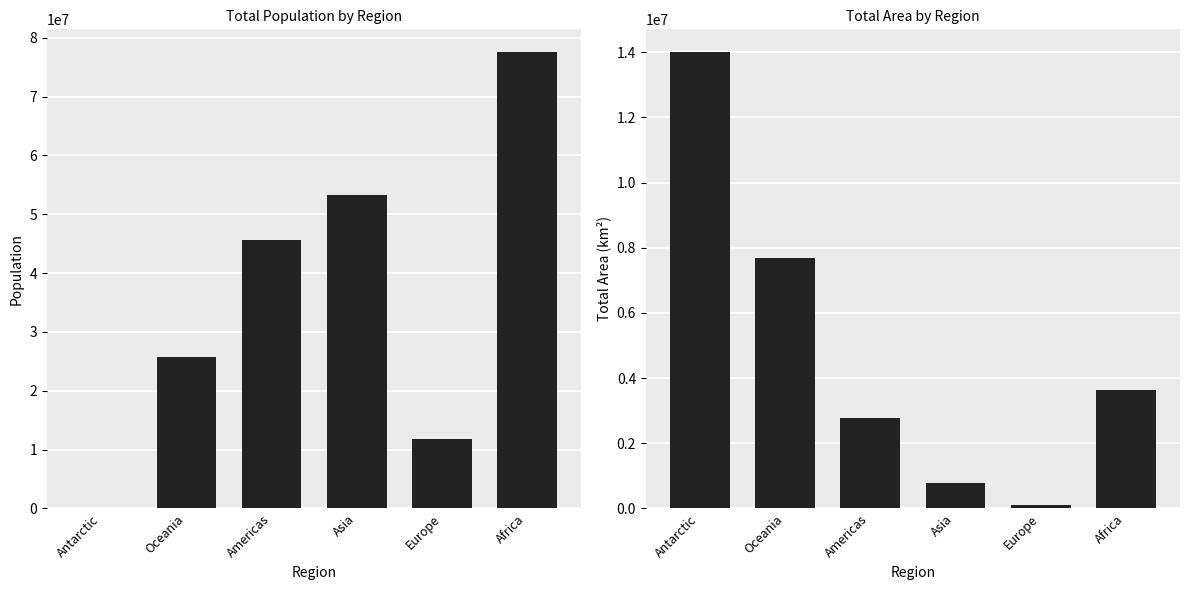

What value does the Area (km²) series have at Oceania, to the nearest 10?

7692220